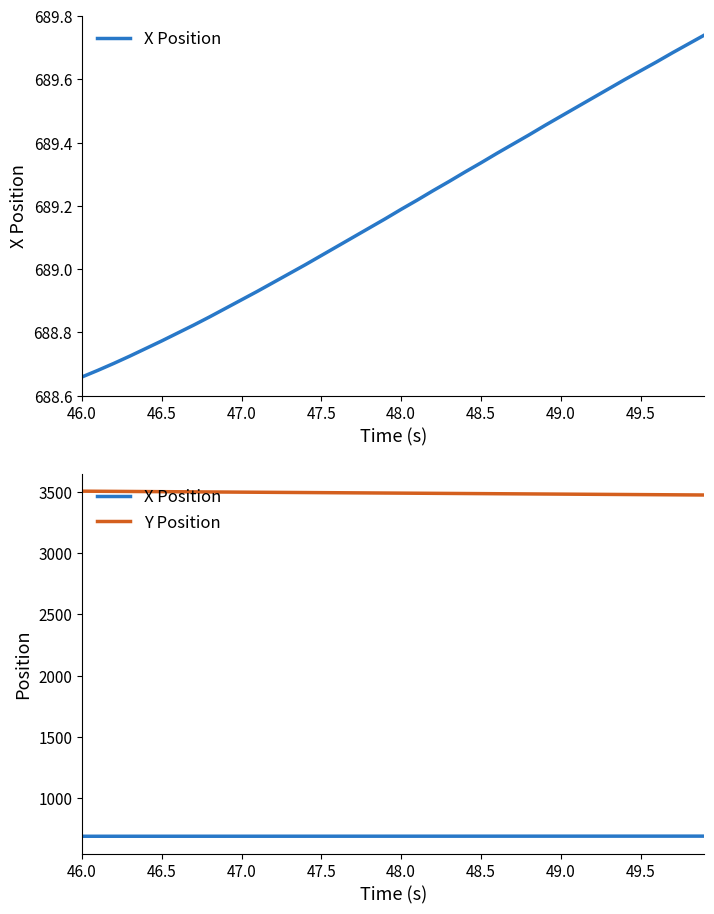

Does the chart display data point markers on the line(s)?

No